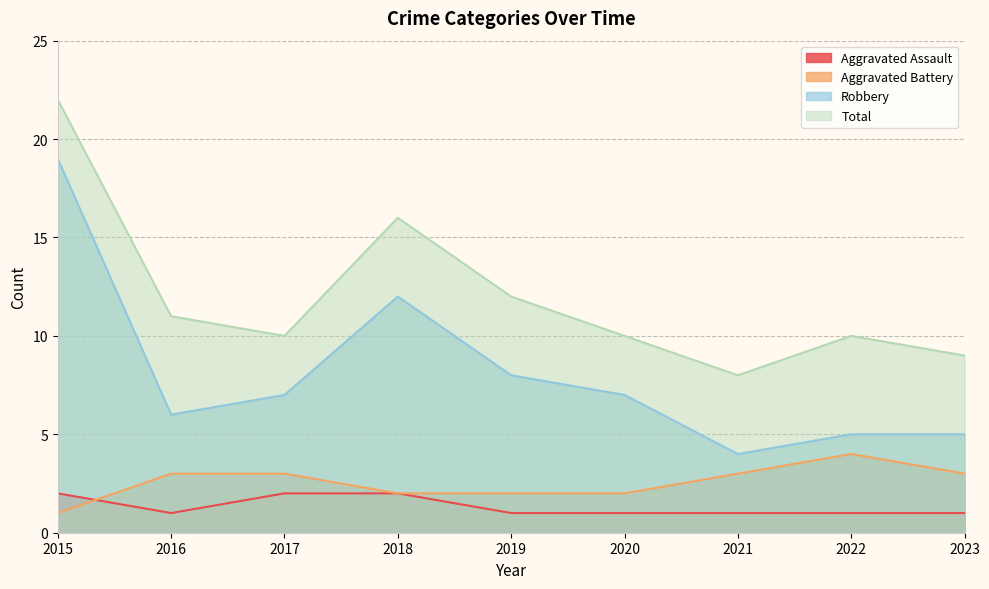

What is the minimum value for Robbery?

4